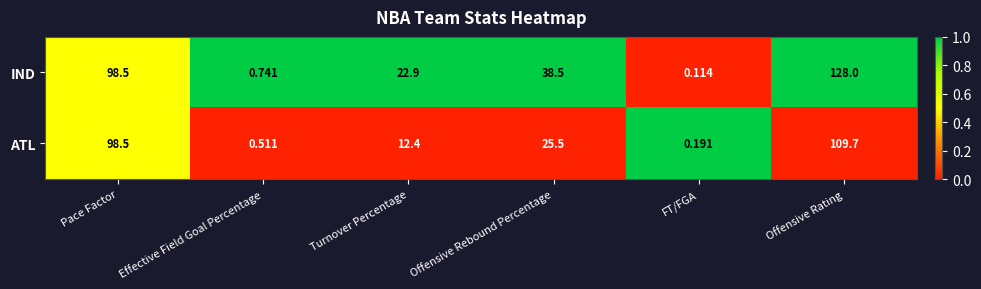

At which label does IND reach its peak?

Offensive Rating